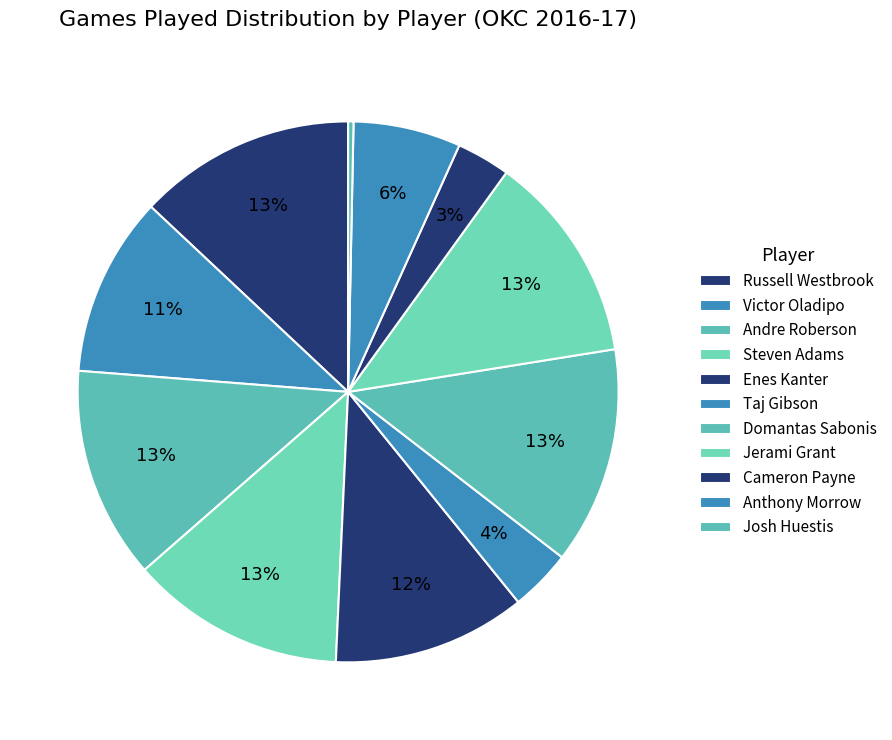

Does any single category account for the majority?

No